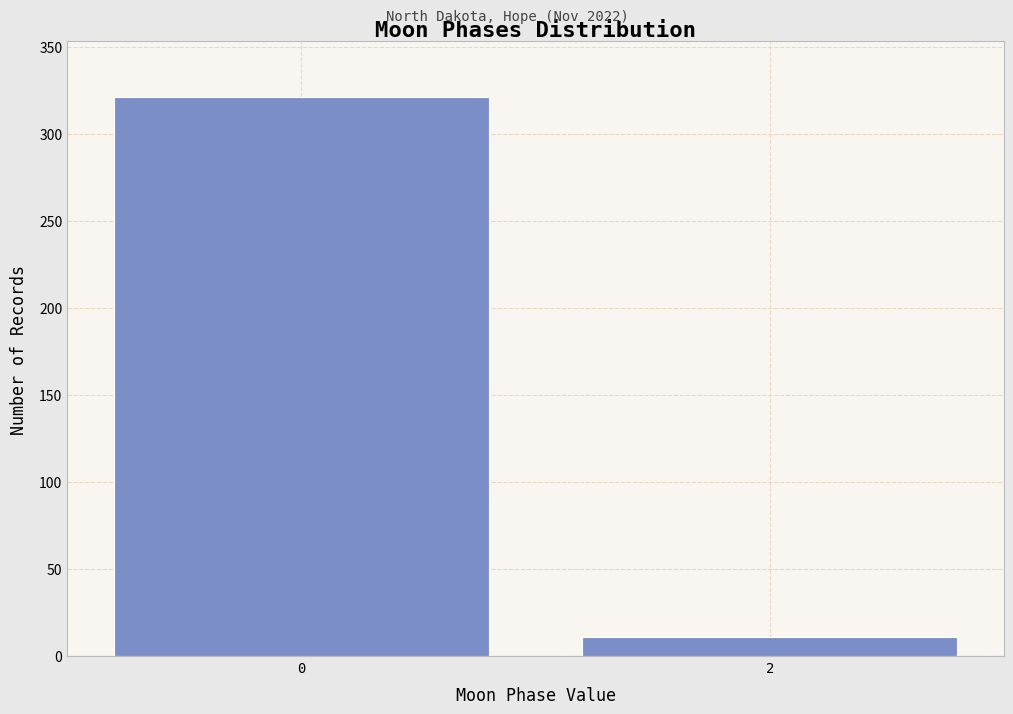

Reading right to left, transcribe all the data shown in this chart.

2=11	0=321